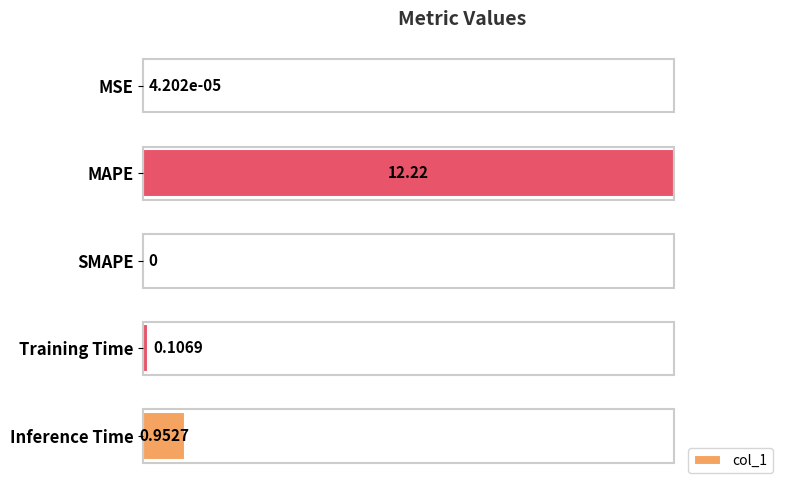

What is the sum of the values at Inference Time and MAPE?

1.1